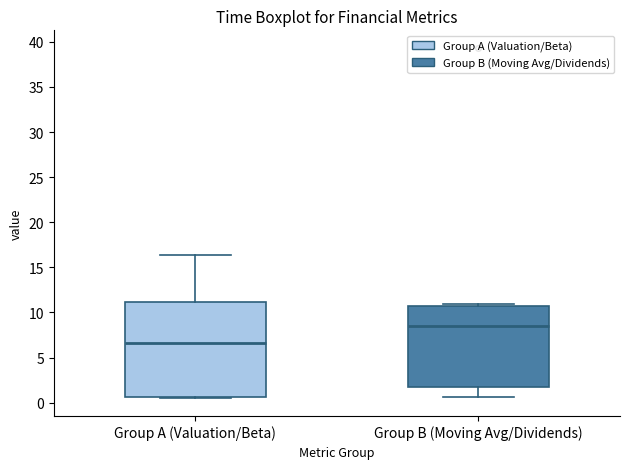

Reading left to right, read every box against the y-axis: the position of its median line, the range the box covers, and the ends of its whiskers. The values are not printed on the chart, so give them approximately, as read against the axis.

Group A (Valuation/Beta): median 6.5, box 0.5 to 11.0, whiskers 0.5 (just below the box's lower edge) to 16.5
Group B (Moving Avg/Dividends): median 8.5, box 2.0 to 10.5, whiskers 0.5 to 11.0